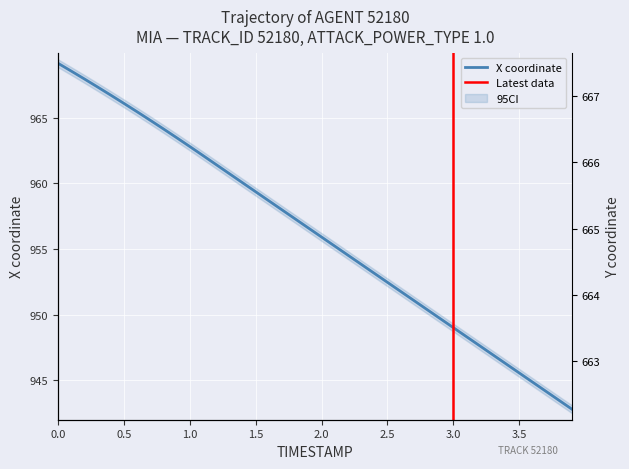

What is the average value?

956.2